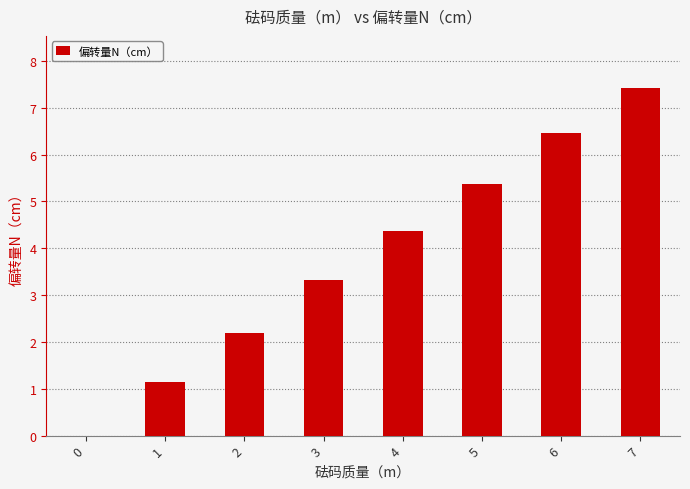

How many values are above zero?

7